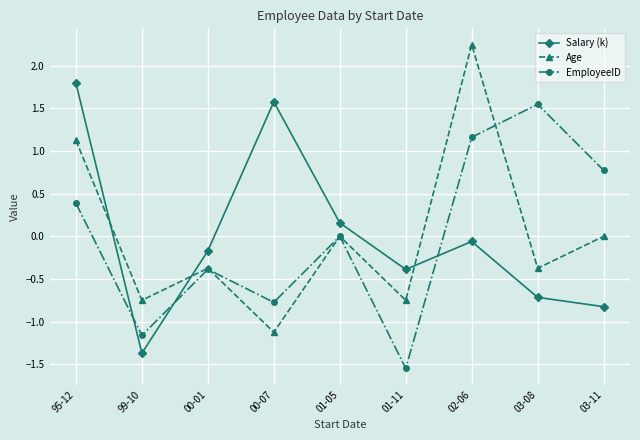

The value of EmployeeID at 00-07 is -0.8. True or false?

True